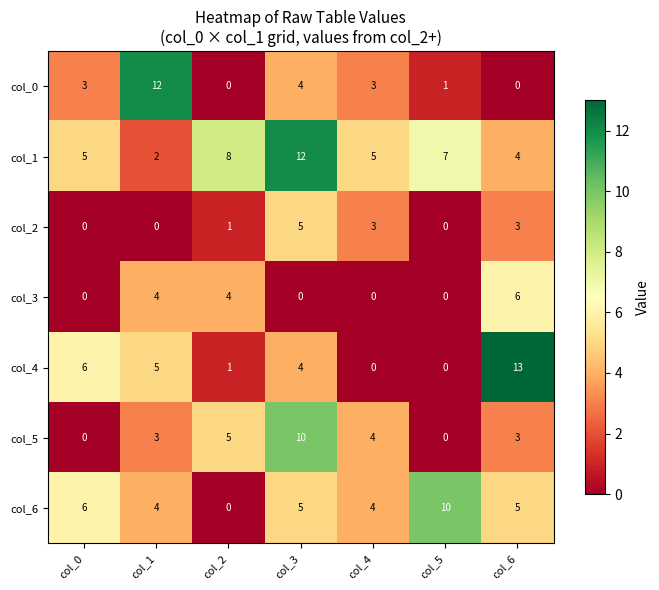

At which category is the sum across all series the highest?

col_3